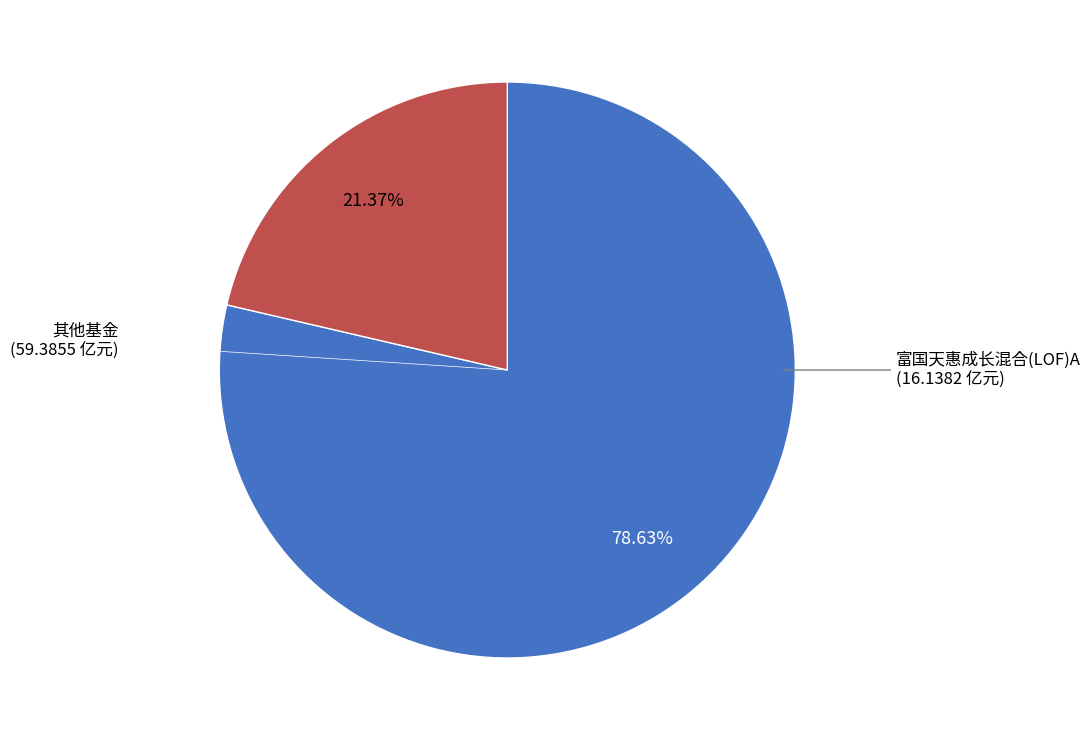

To the nearest percent, what is the difference between the largest and smallest slice percentages?

57%